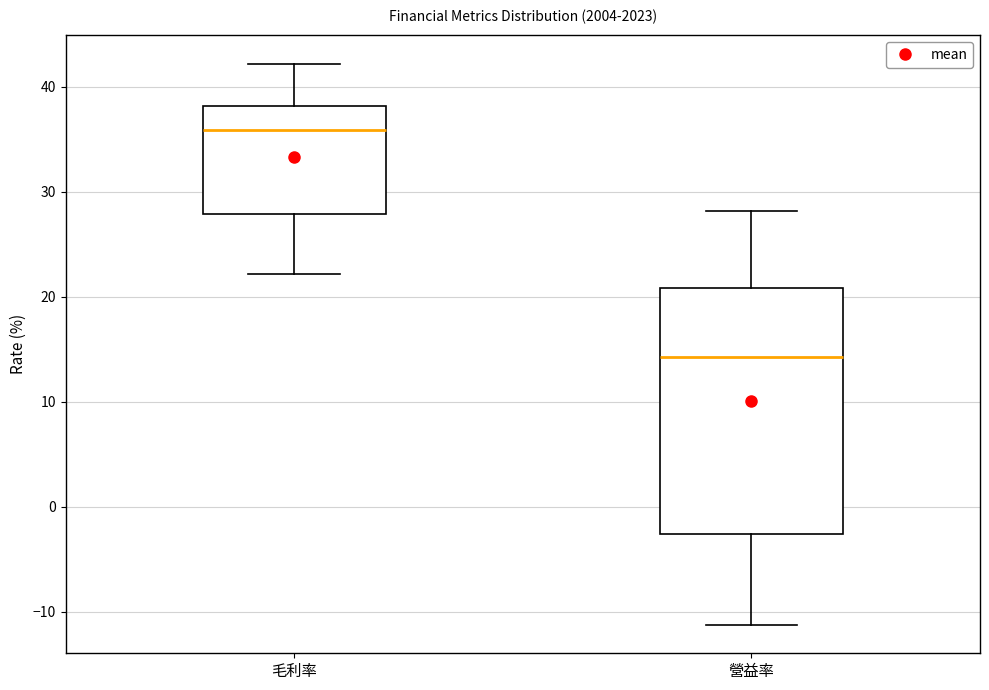

Which box is the tallest, from its lower edge to its upper edge?

營益率